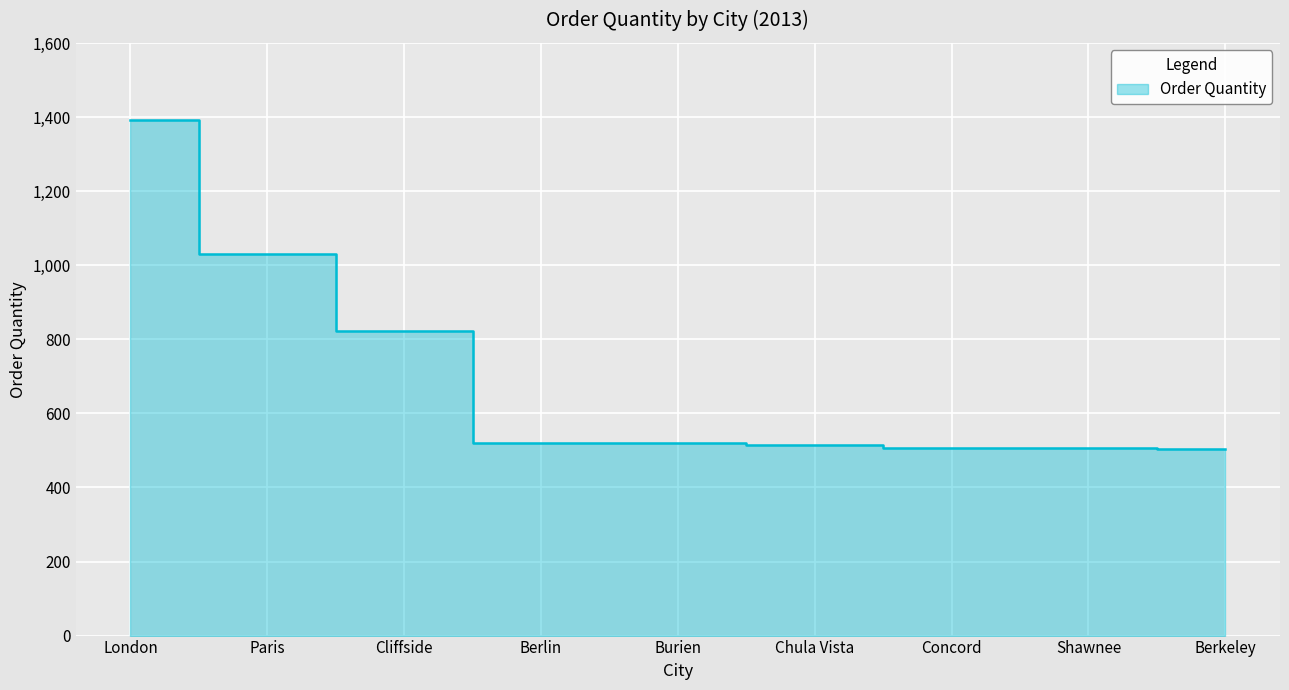

List the labels in order of value, largest first.

London, Paris, Cliffside, Berlin, Burien, Chula Vista, Concord, Shawnee, Berkeley